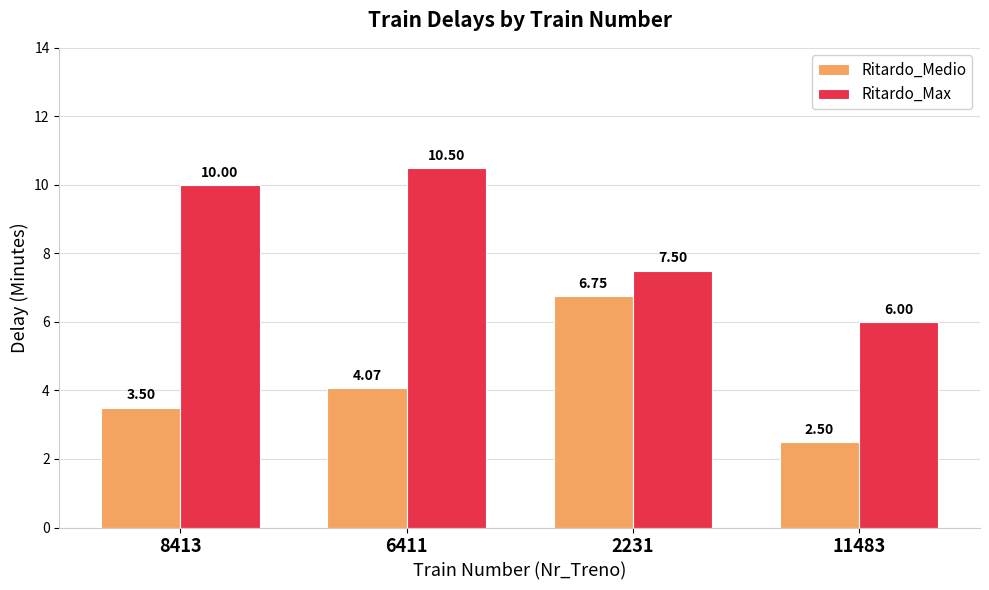

Is the value of Ritardo_Max at 11483 greater than the value of Ritardo_Medio at 8413?

Yes